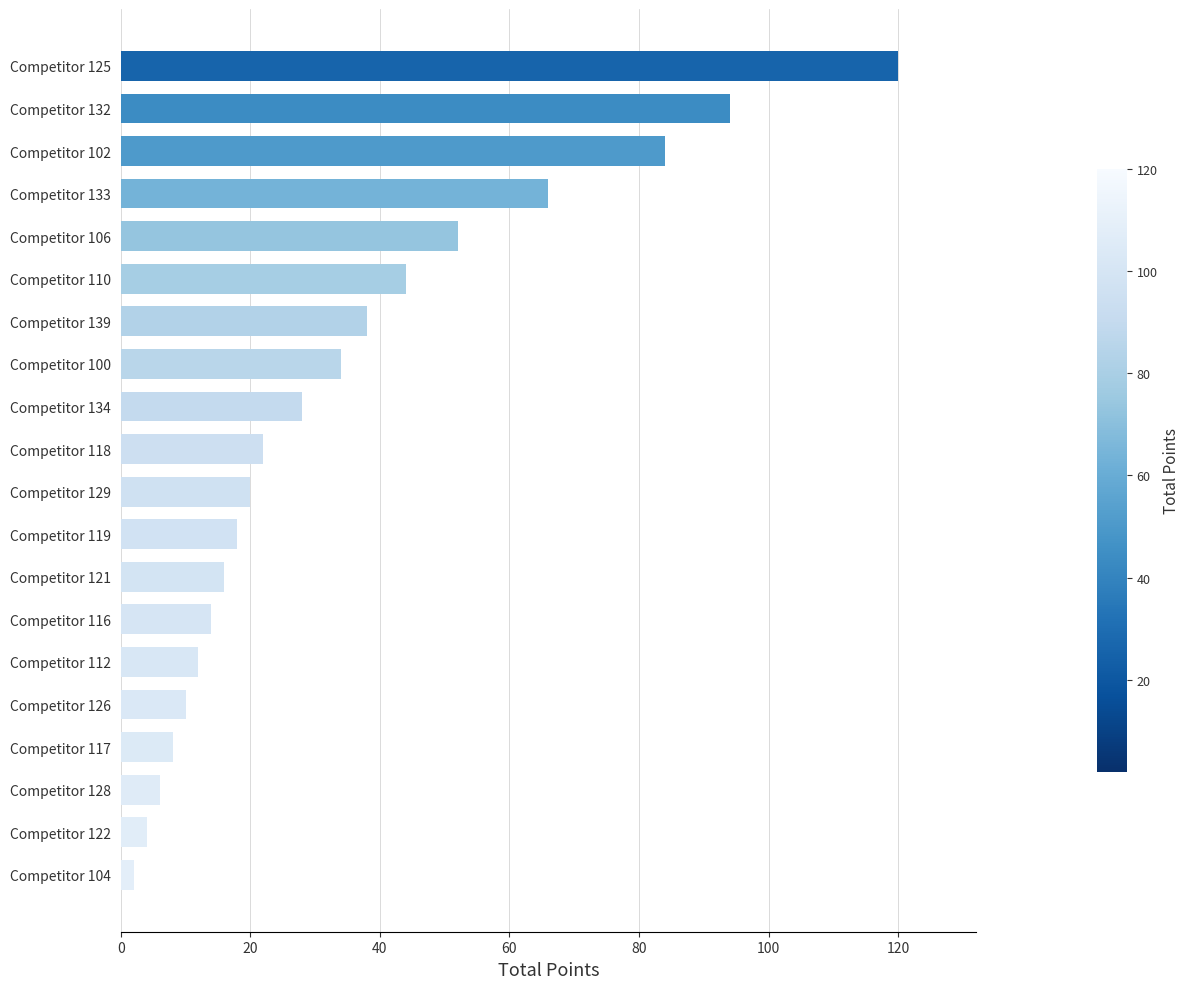

Is it true that the value at Competitor 121 is 21?

False